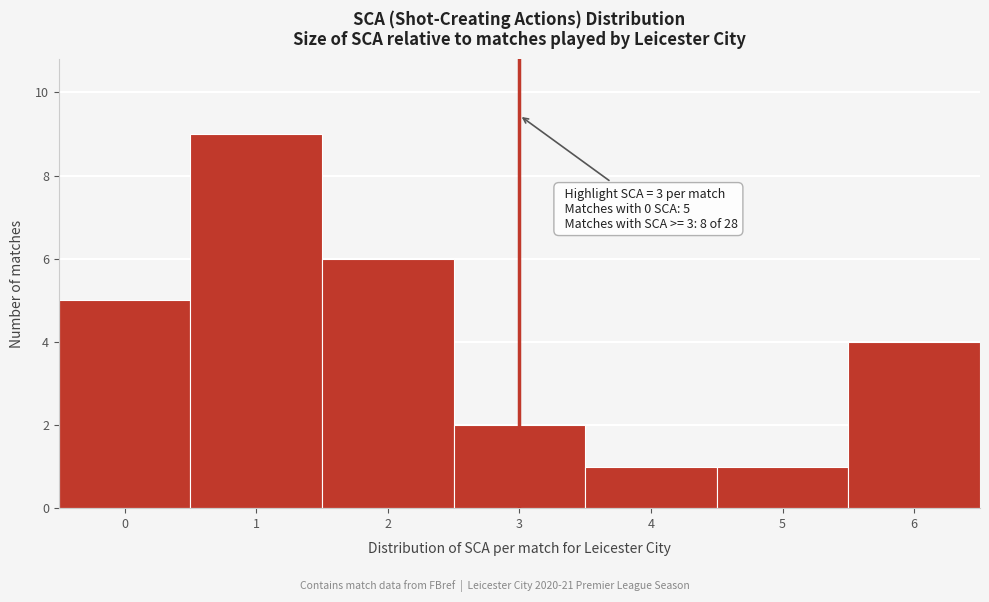

Over which range of the x-axis is the bar tallest?

0.5 to 1.5